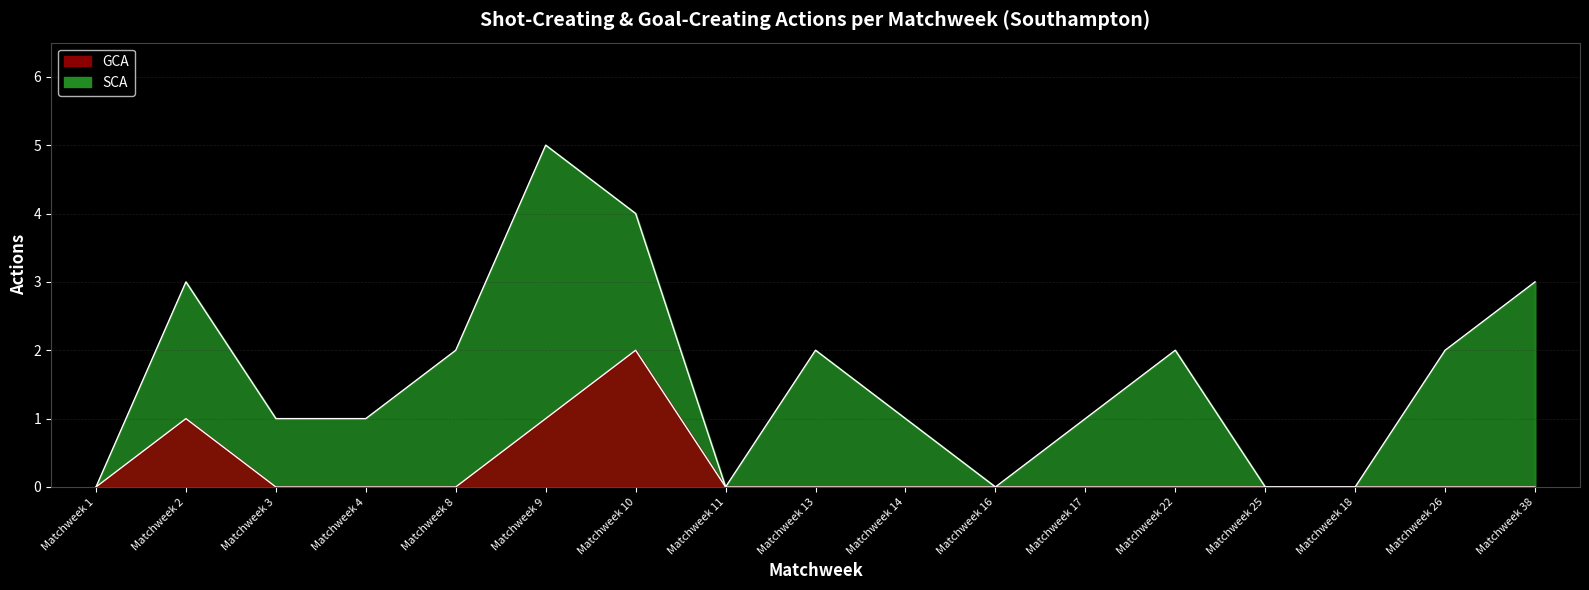

What are all the series names shown in the legend?

SCA, GCA